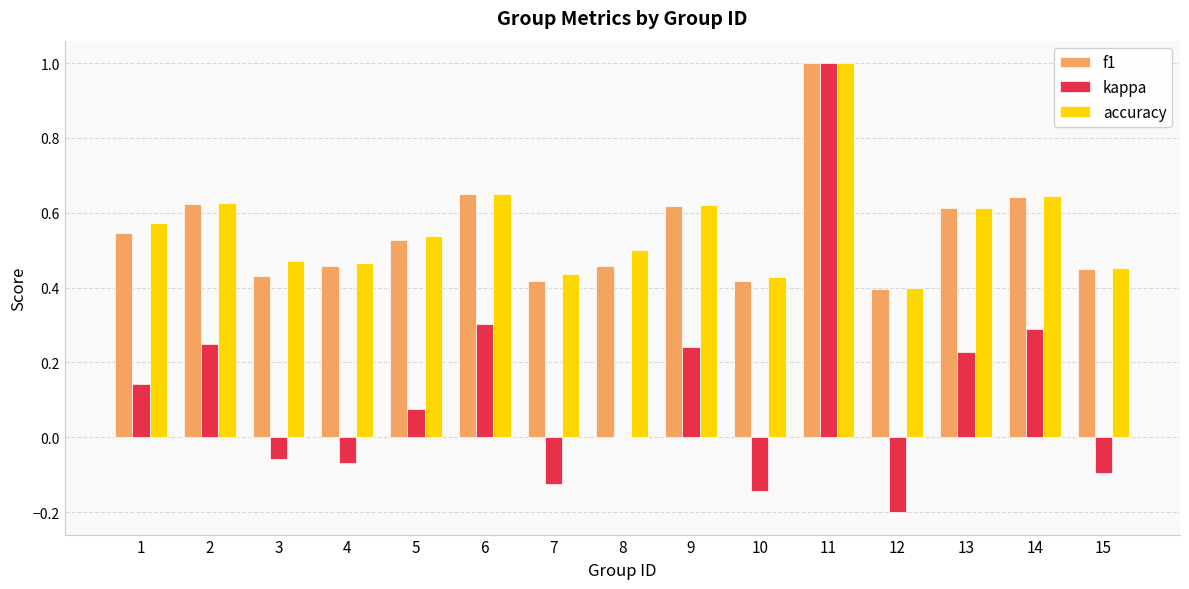

At which category does the chart reach its peak across all series?

11